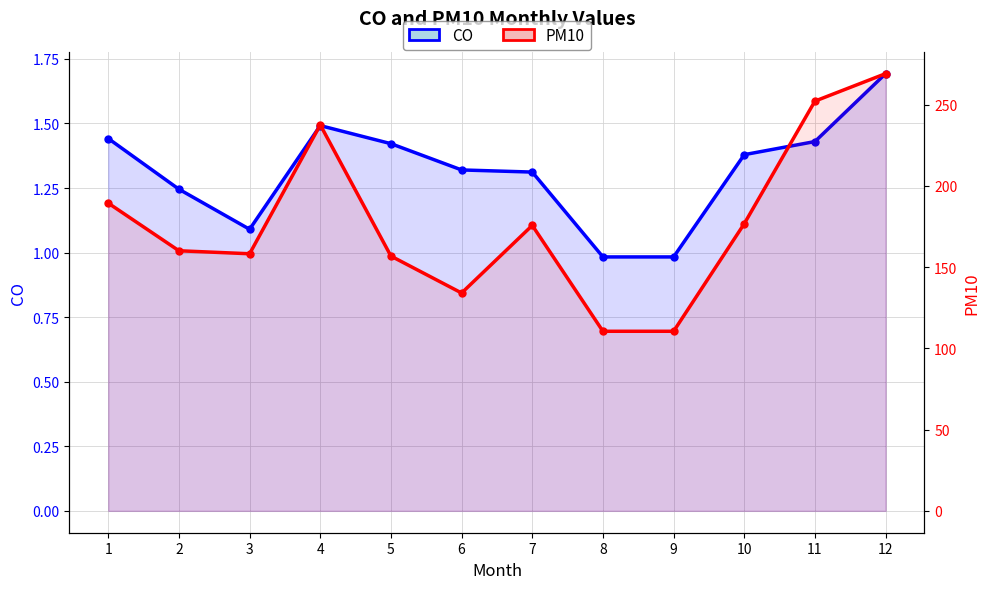

What is the value of the CO point at the 3rd from the left?

1.1